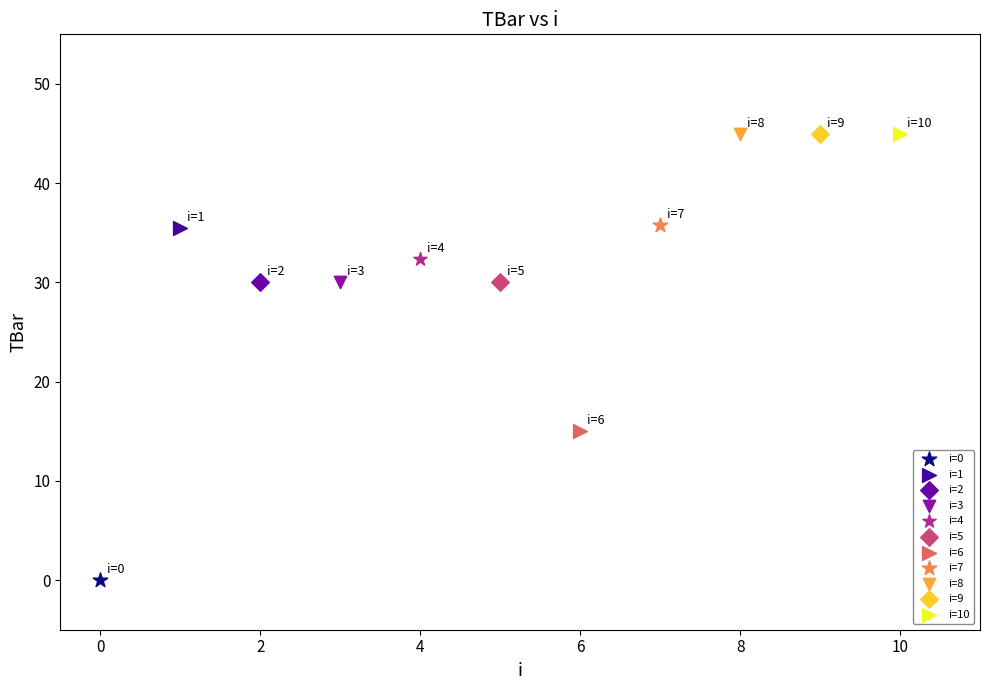

What are all the series names shown in the legend?

i=0, i=1, i=2, i=3, i=4, i=5, i=6, i=7, i=8, i=9, i=10